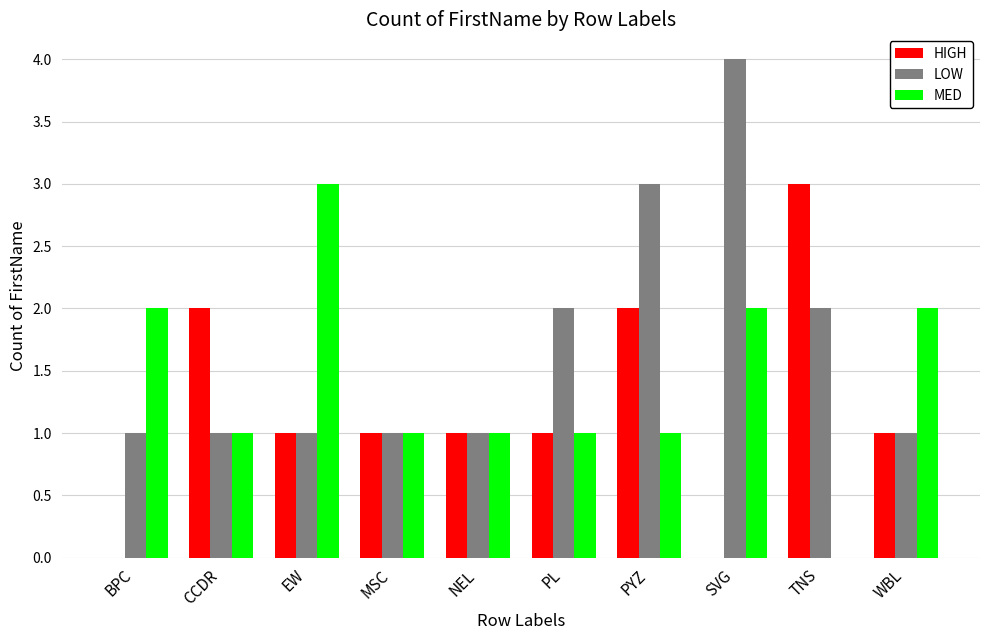

At which label does MED reach its peak?

EW